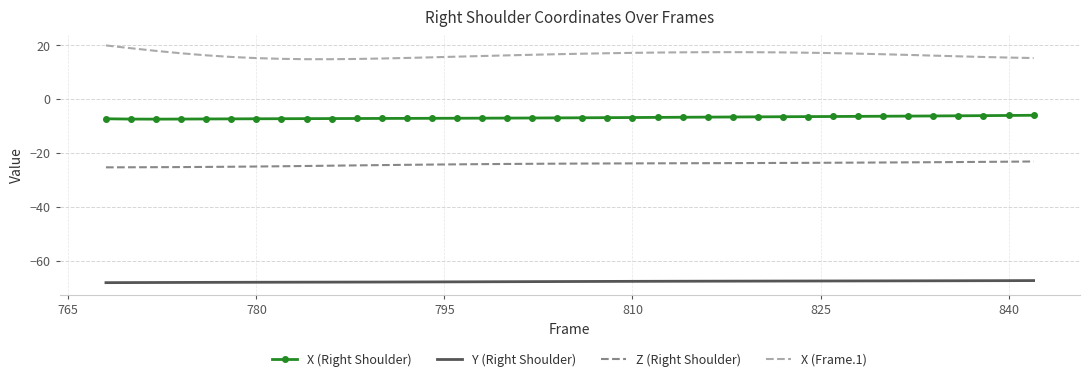

List the series in order of their peak value, lowest first.

Y (Right Shoulder), Z (Right Shoulder), X (Right Shoulder), X (Frame.1)